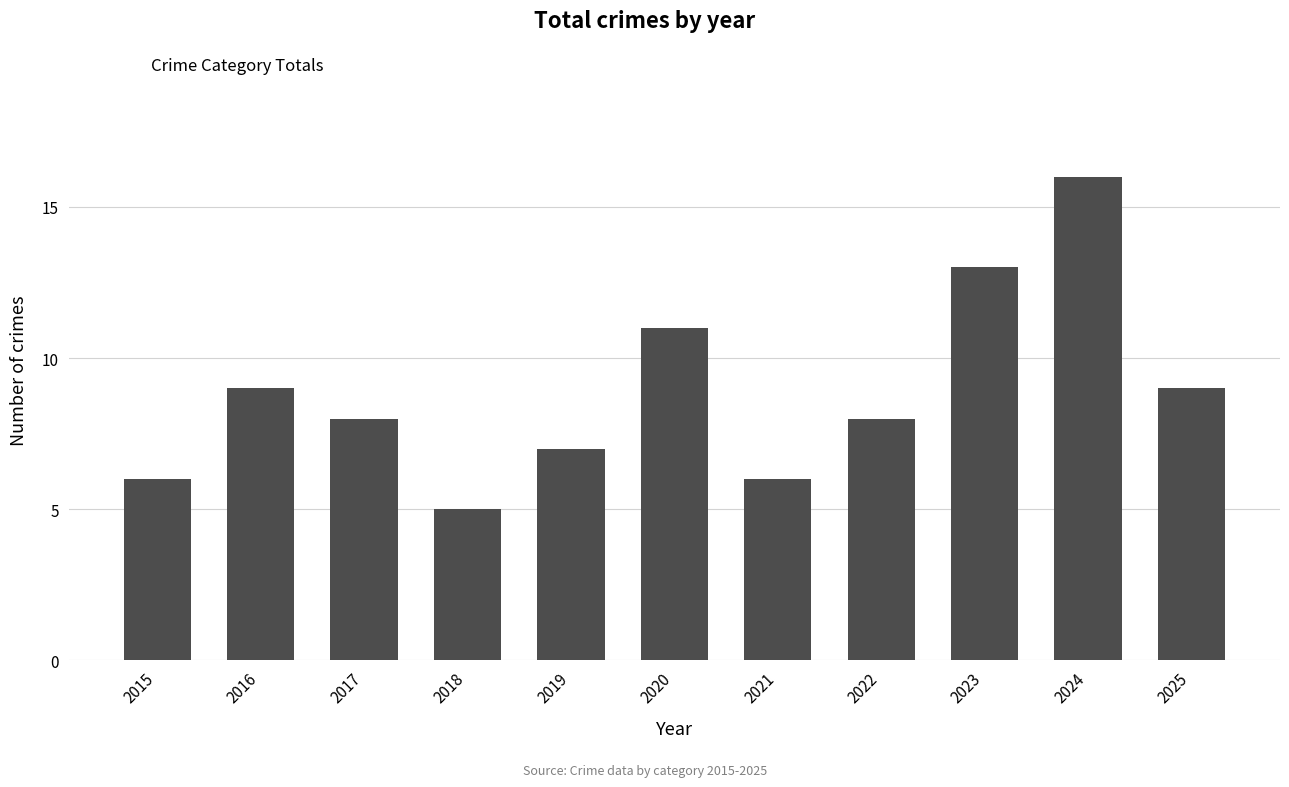

Reading right to left, transcribe all the data shown in this chart.

9	16	13	8	6	11	7	5	8	9	6